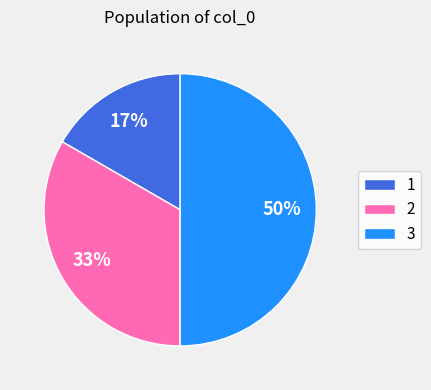

Is 1 the majority of the pie?

No